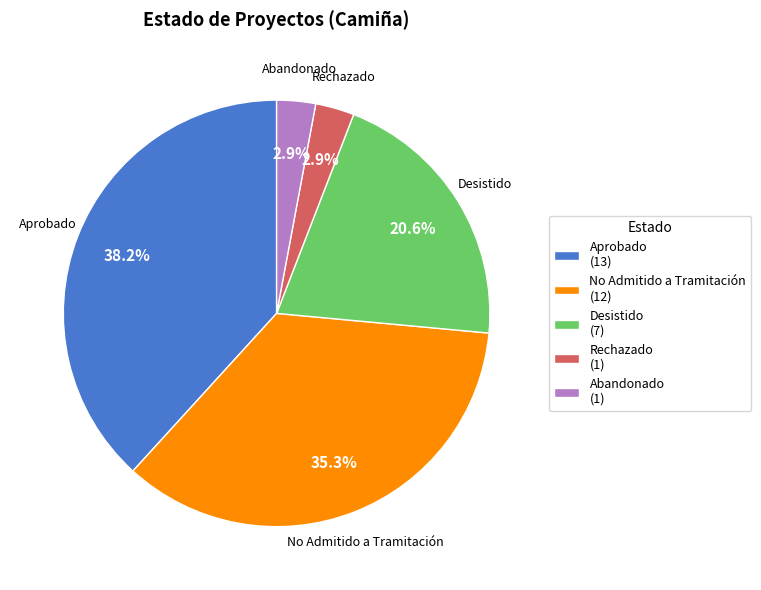

Is it true that Rechazado is 3% of the pie?

True